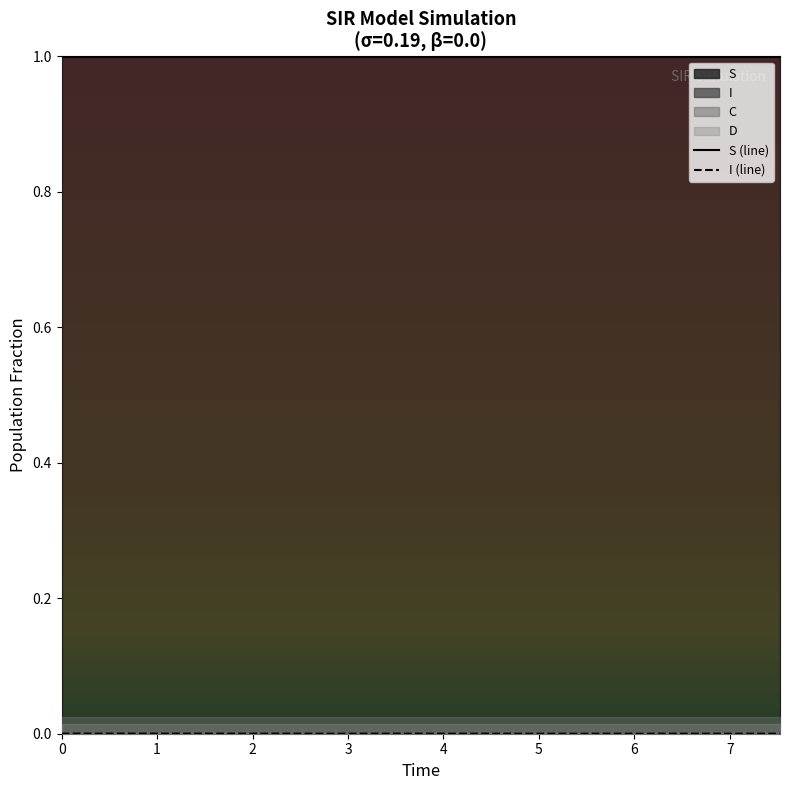

Reading left to right, what are all the values shown in this chart?

S (line): 0=1.0	1=1.0	2=1.0	3=1.0	4=1.0	5=1.0	6=1.0	7=1.0	8=1.0	9=1.0	10=1.0	11=1.0	12=1.0	13=1.0	14=1.0	15=1.0
I (line): 0=0.0	1=0.0	2=0.0	3=0.0	4=0.0	5=0.0	6=0.0	7=0.0	8=0.0	9=0.0	10=0.0	11=0.0	12=0.0	13=0.0	14=0.0	15=0.0